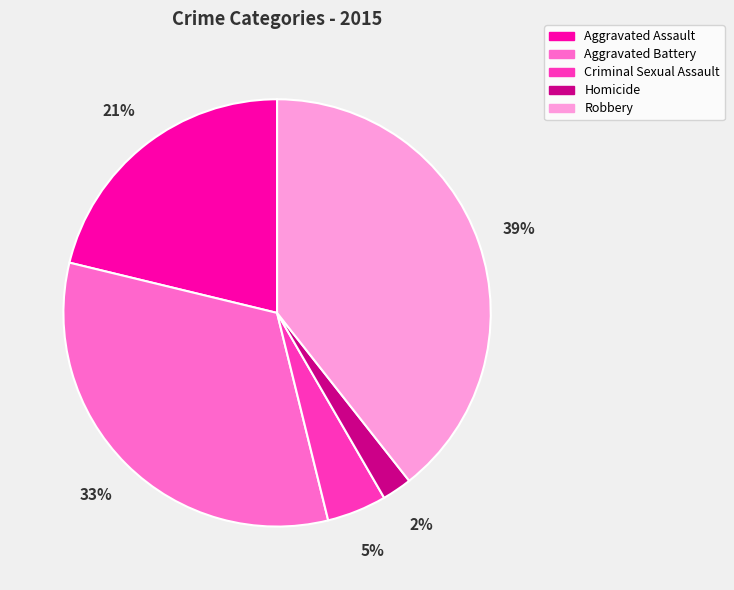

To the nearest percent, what is the difference between the largest and smallest slice percentages?

37%